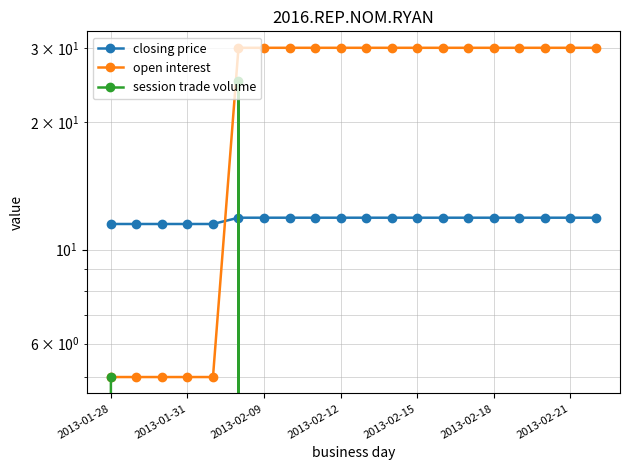

The session trade volume series shows 0.0 at 19. True or false?

True